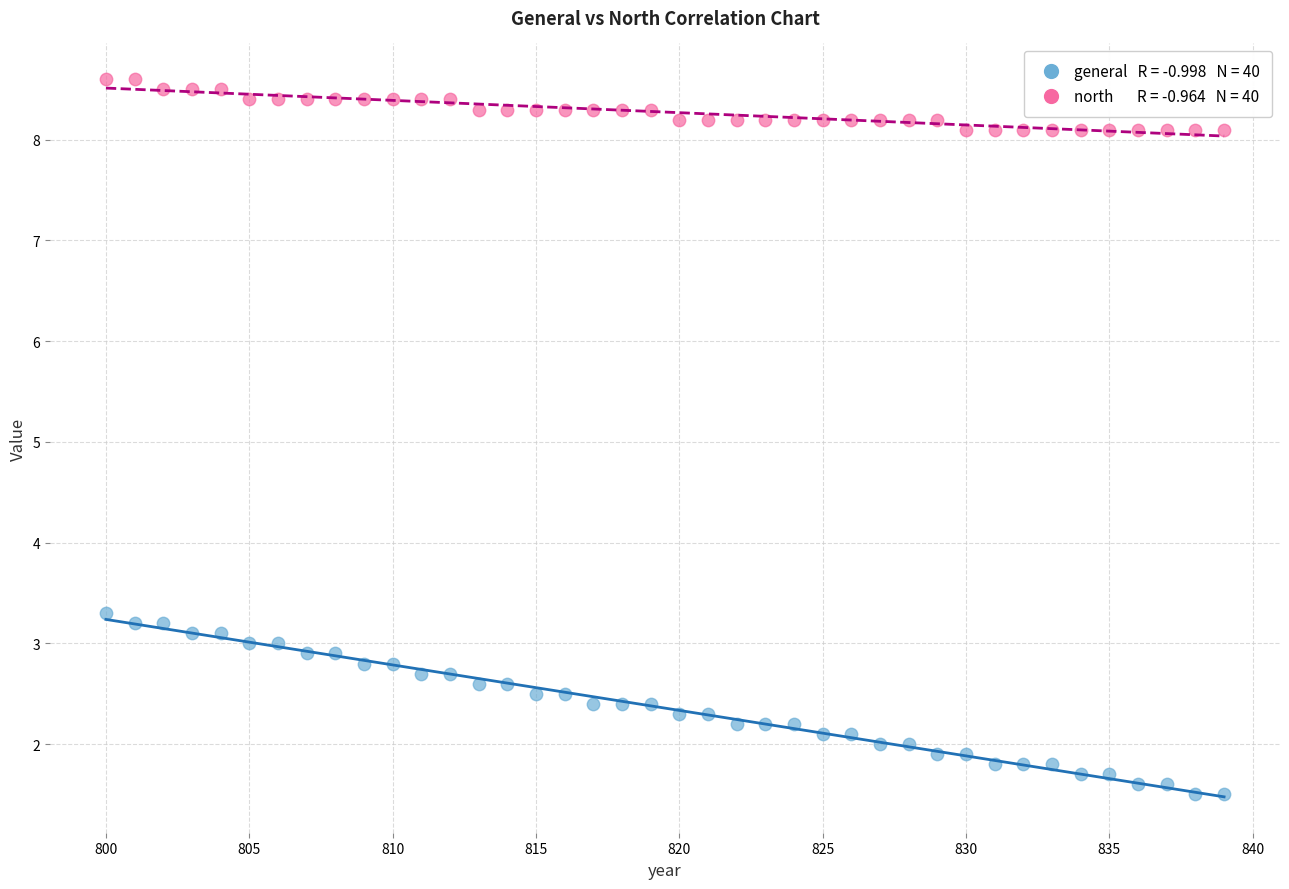

Across all series, what Y value is closest to 5?

3.3